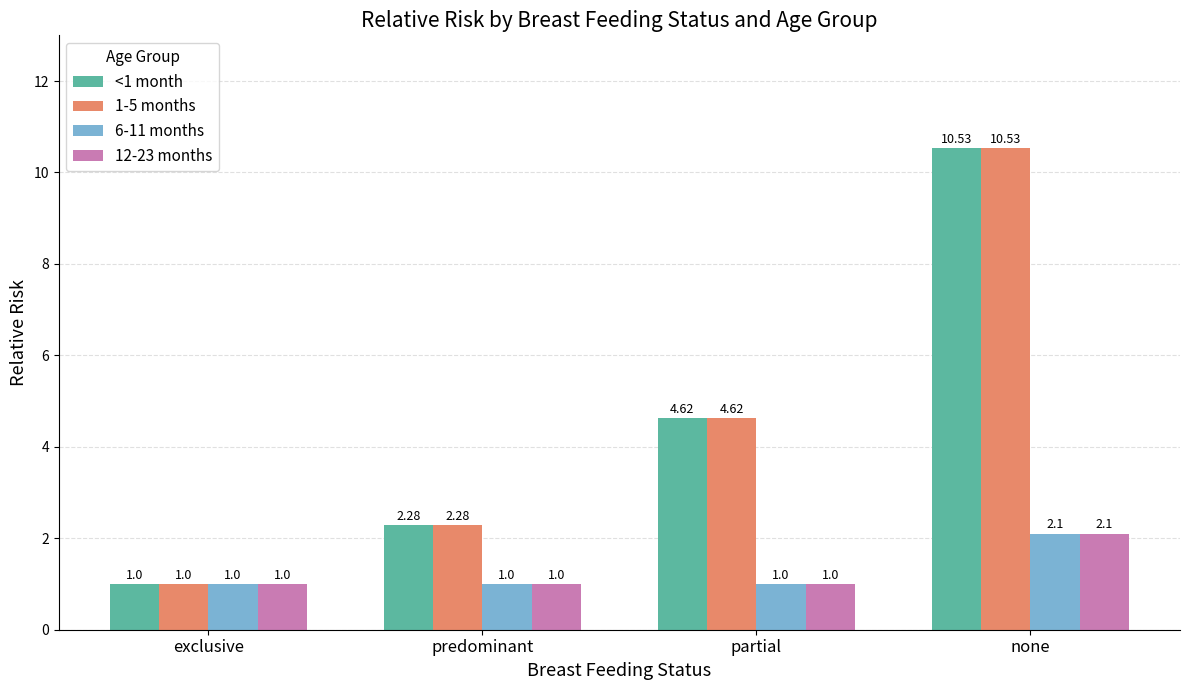

Rank the categories by 1-5 months value from lowest to highest.

exclusive, predominant, partial, none